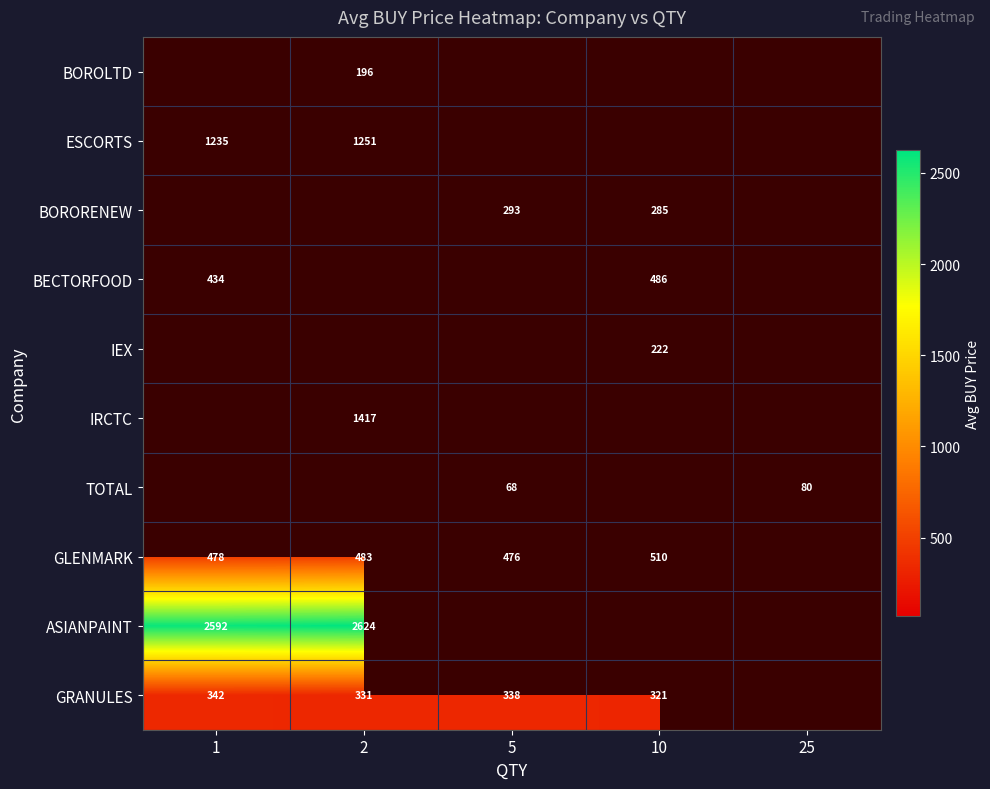

The BECTORFOOD series shows 434 at 1. True or false?

True